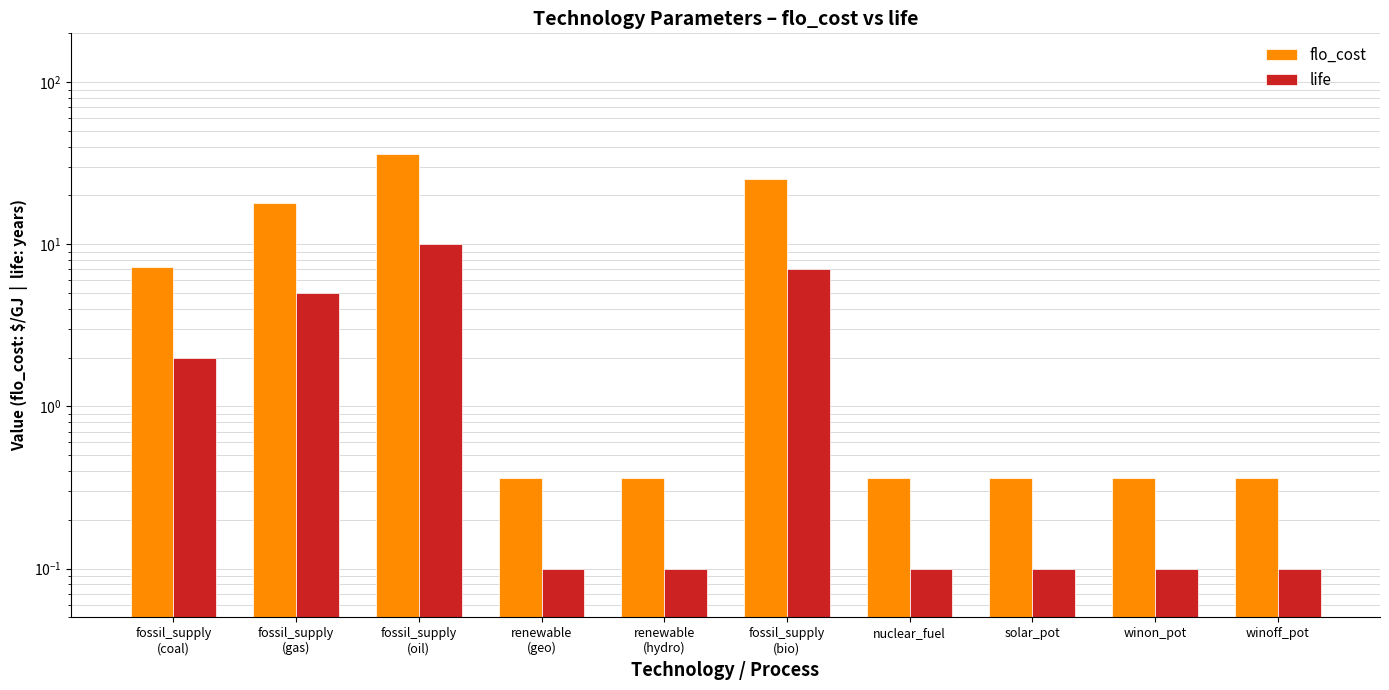

How many groups of bars are there?

10